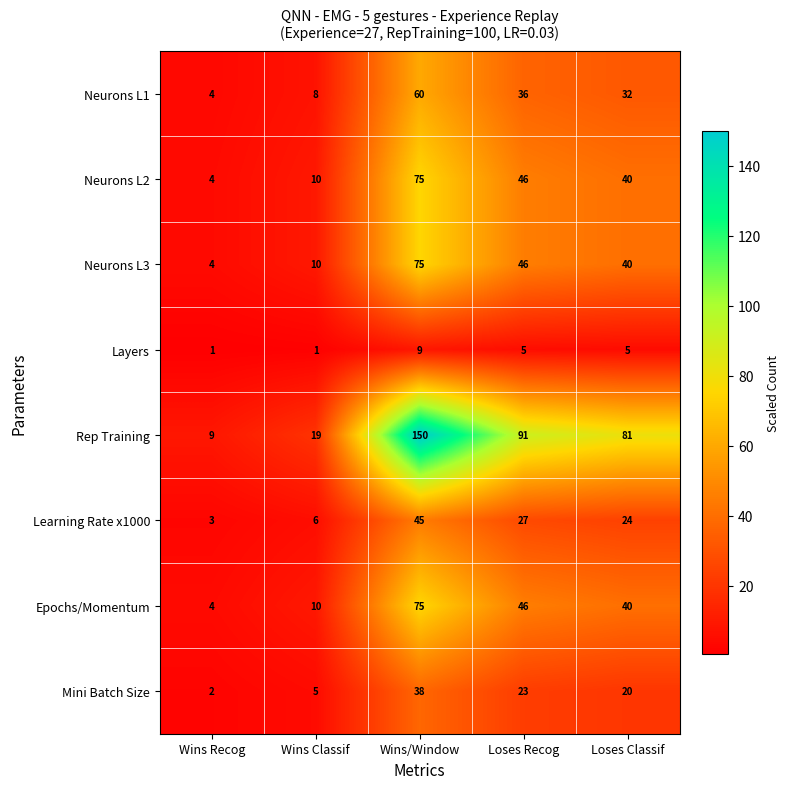

What is the sum of all Neurons L2 values?

175